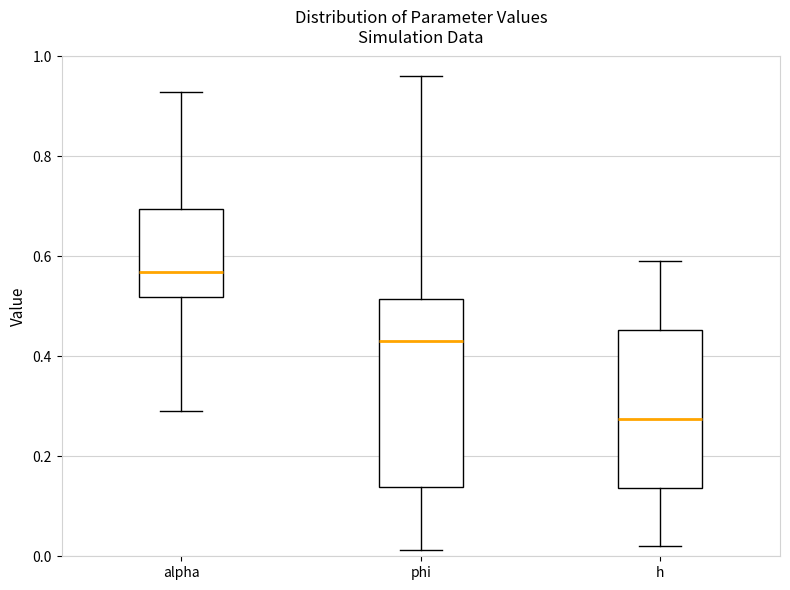

Reading left to right, transcribe this box plot: for each box, give where its median line is, the range the box spans, and where its two whiskers end, as read against the y-axis. The values are not printed on the chart, so give them approximately, as read against the axis.

alpha: median 0.56, box 0.52 to 0.70, whiskers 0.30 to 0.92
phi: median 0.44, box 0.14 to 0.52, whiskers 0.02 to 0.96
h: median 0.28, box 0.14 to 0.46, whiskers 0.02 to 0.60